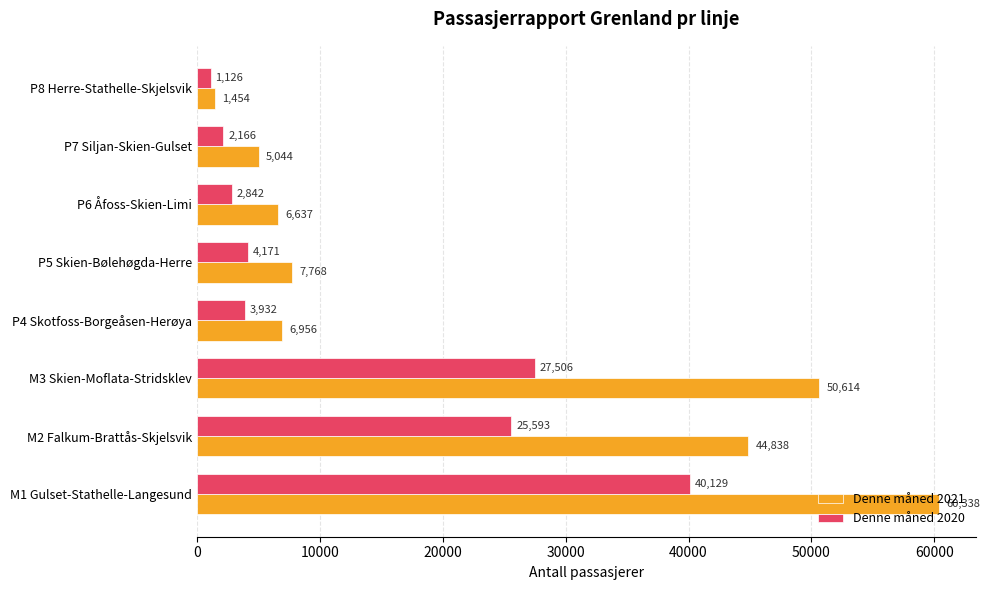

The Denne måned 2021 series shows 7768 at P5 Skien-Bølehøgda-Herre. True or false?

True